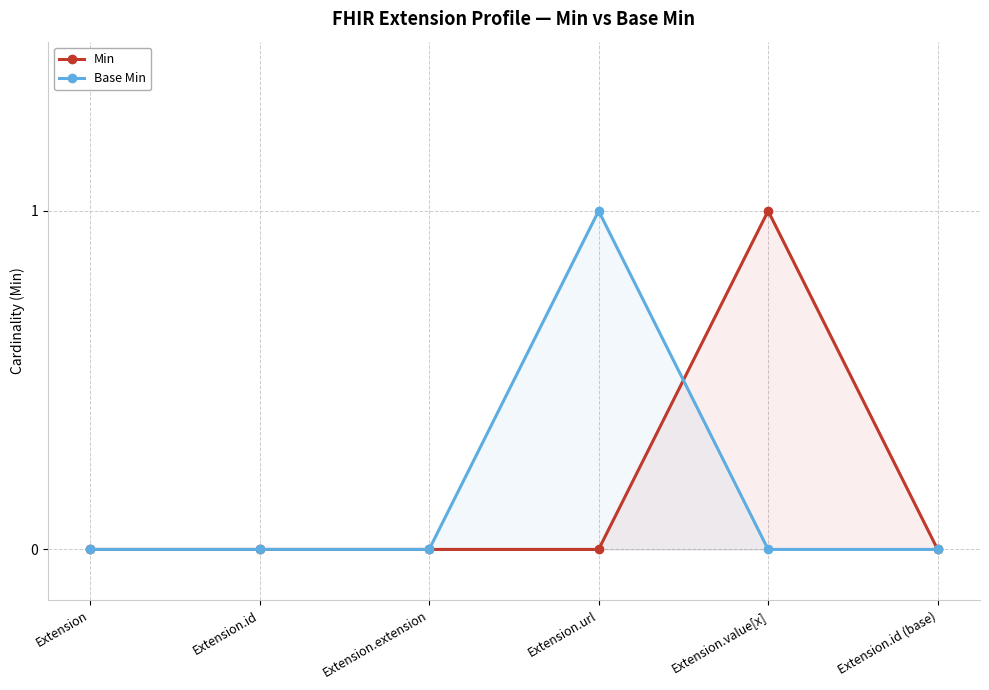

List the labels in order of Base Min value, largest first.

Extension.url, Extension, Extension.id, Extension.extension, Extension.value[x], Extension.id (base)